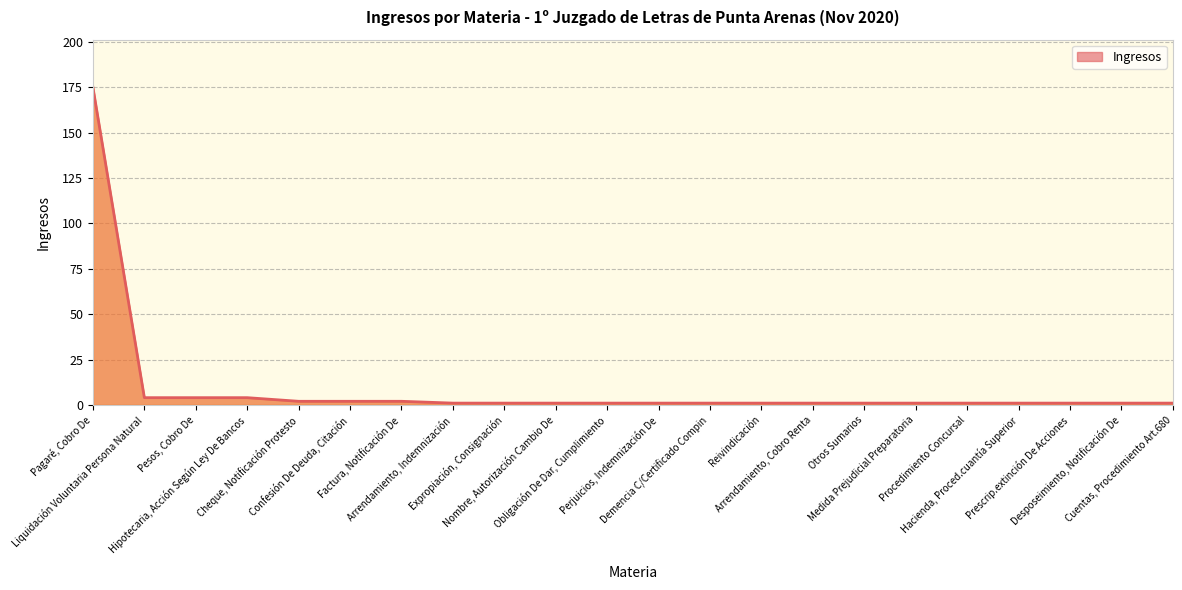

What position from the left is Prescrip.extinción De Acciones?

20